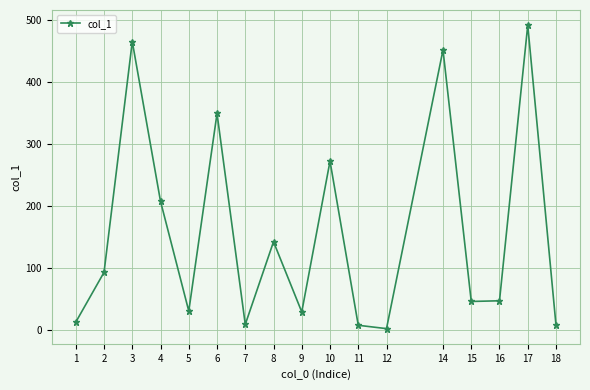

What is the minimum value shown in the chart?

1.6